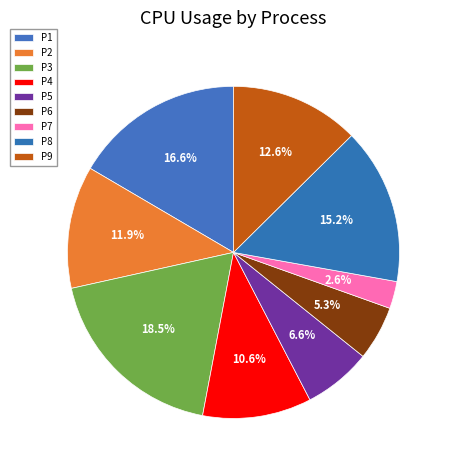

Which category has the smallest portion of the pie?

P7